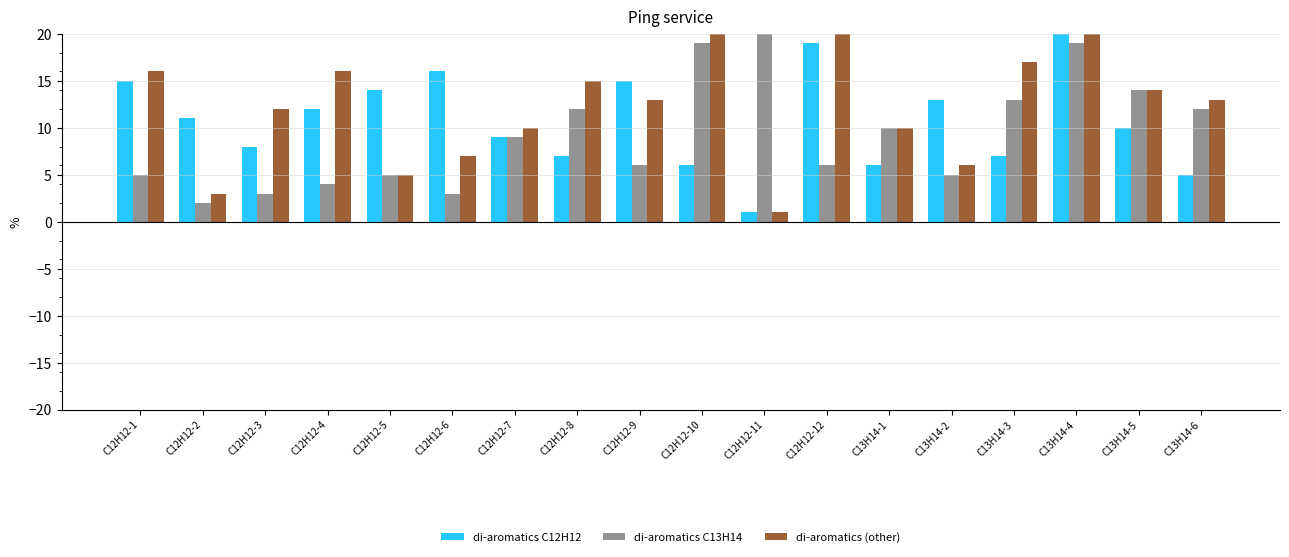

What is the sum of the di-aromatics C12H12 values at C12H12-8 and C12H12-12?

26